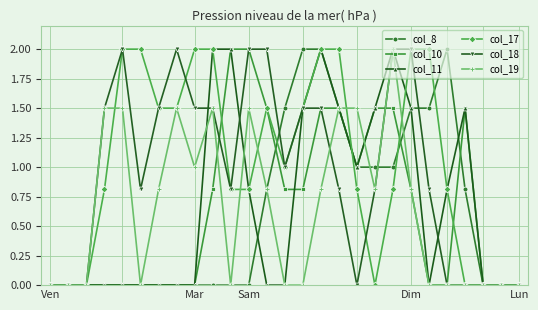

What is the maximum value shown in the chart?

2.0